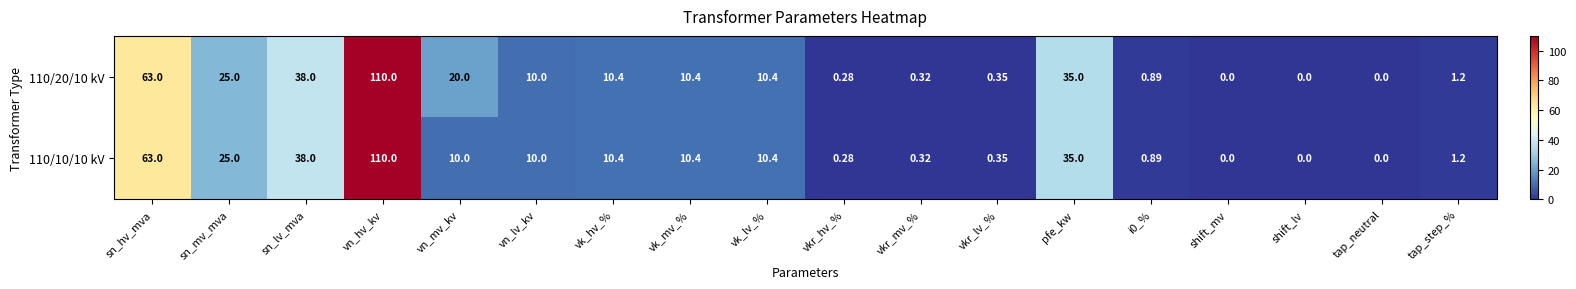

What is the total value across all series at vn_mv_kv?

30.0